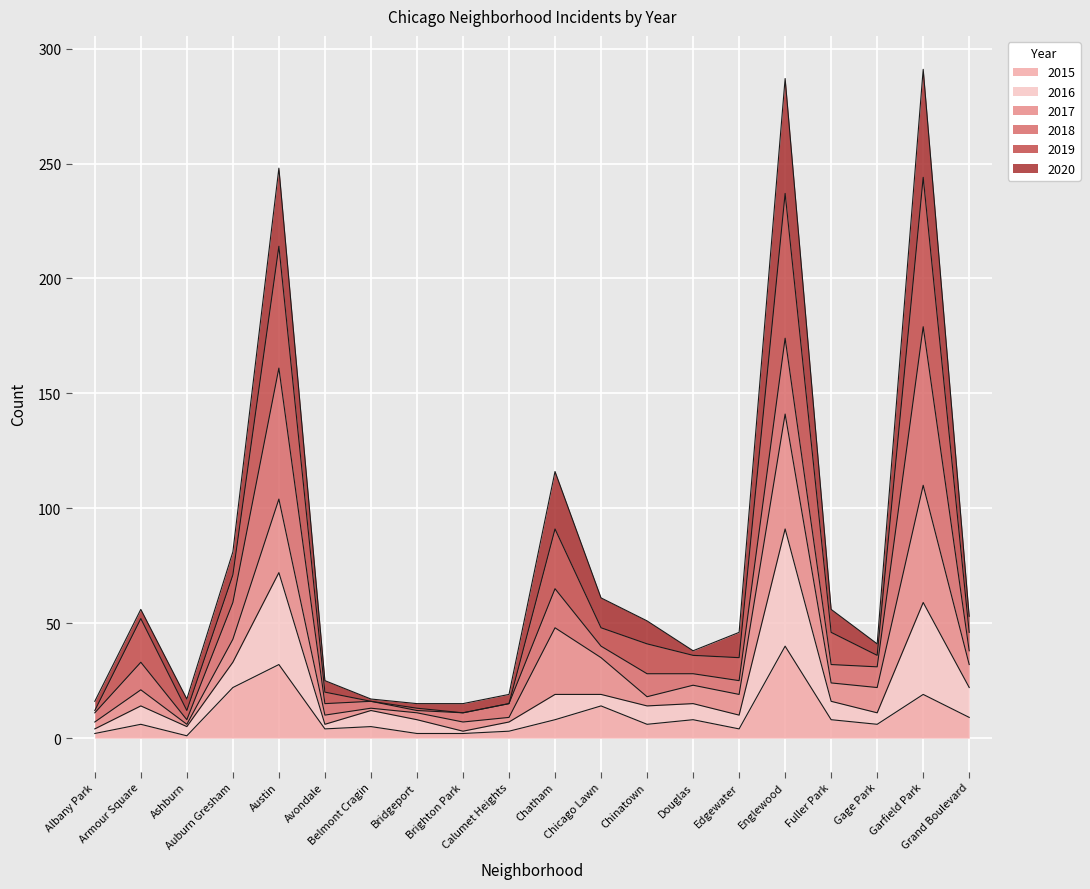

Which series has the largest total across all categories?

2019